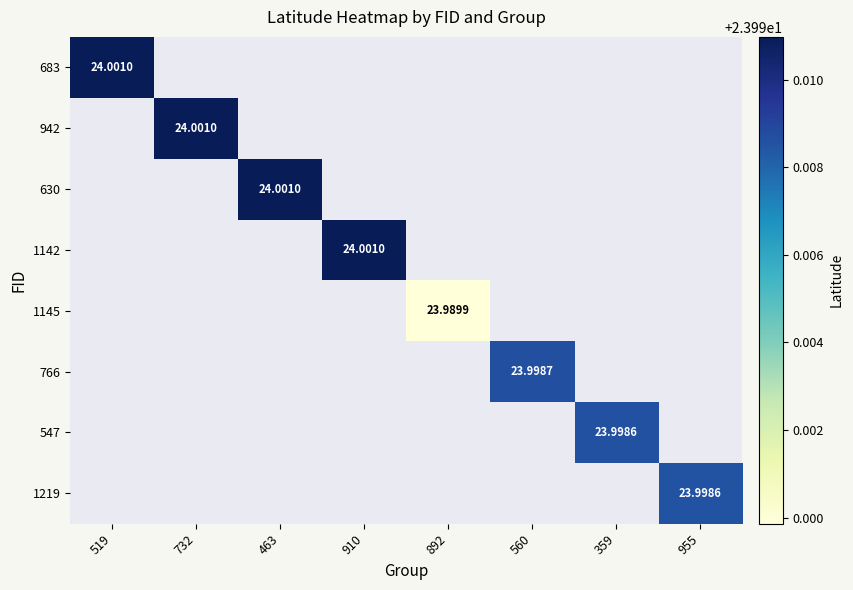

How many positive values does the 942 series have?

1